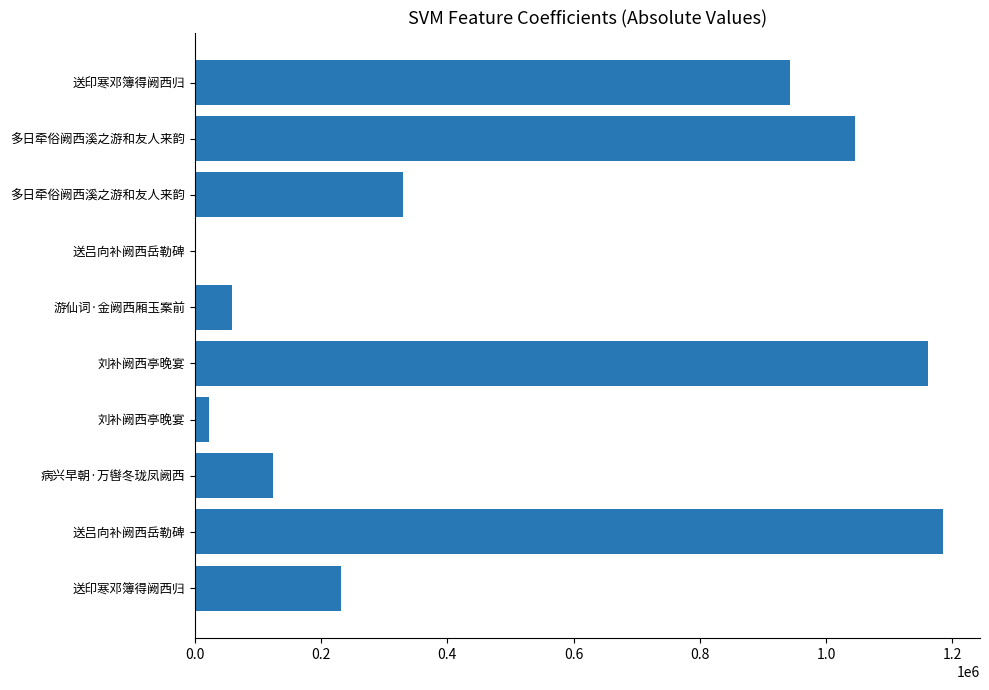

How many data points does each series have?

10